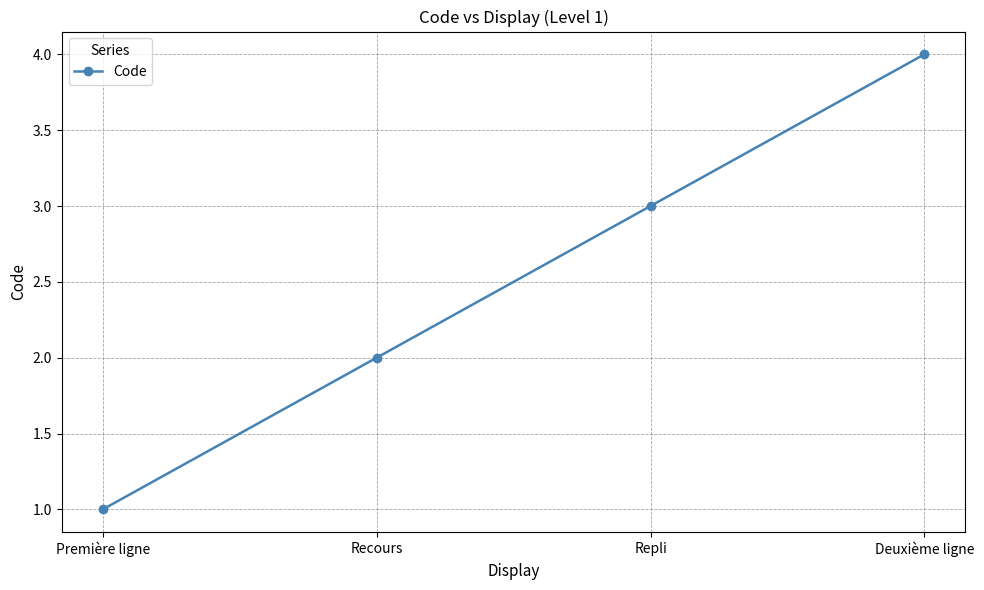

Which has a higher value, Première ligne or Deuxième ligne?

Deuxième ligne